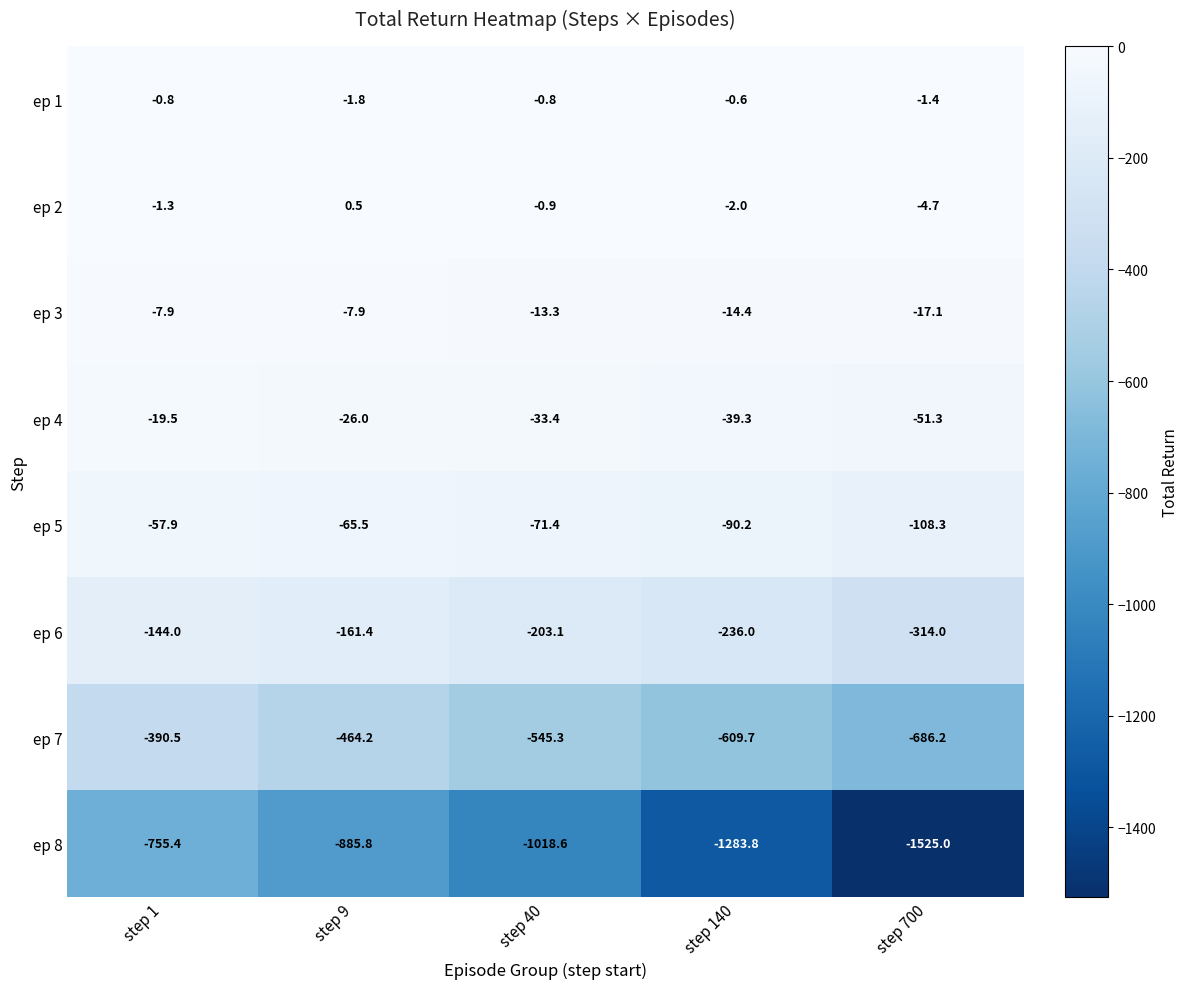

What is the difference between the highest and lowest values at step 140?

1283.2